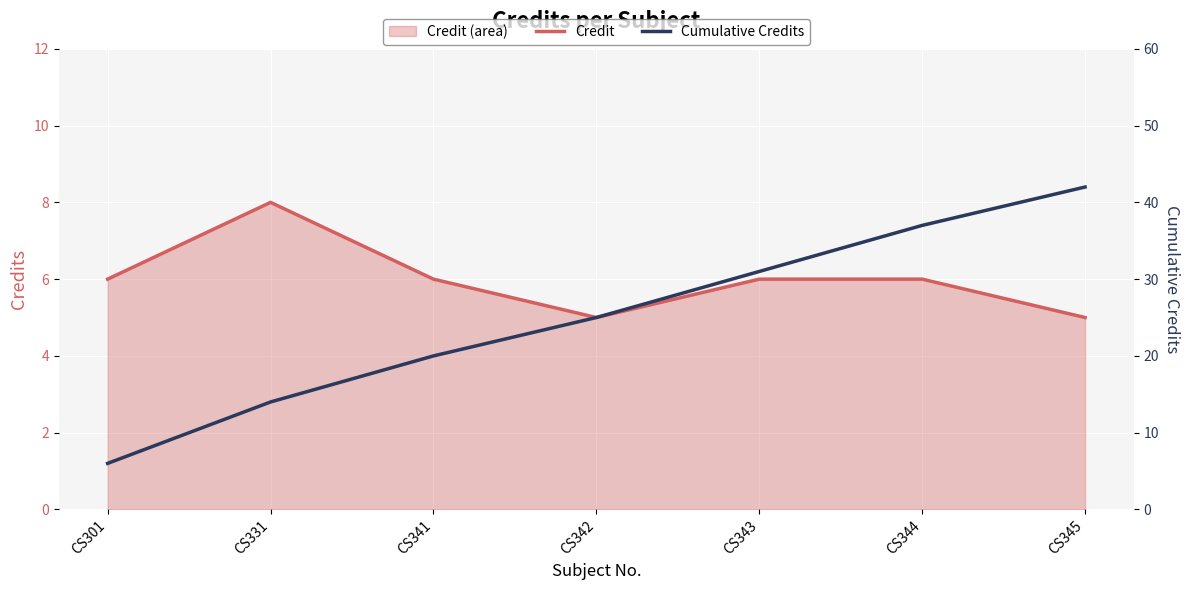

Count the number of data series in this chart.

2